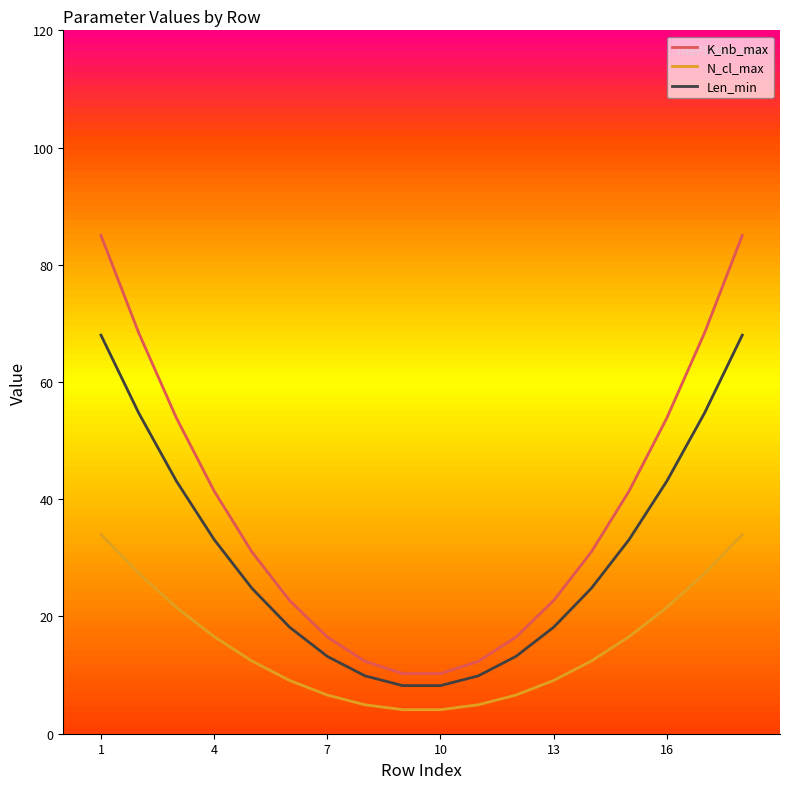

True or false: N_cl_max and Len_min cross at least once.

False